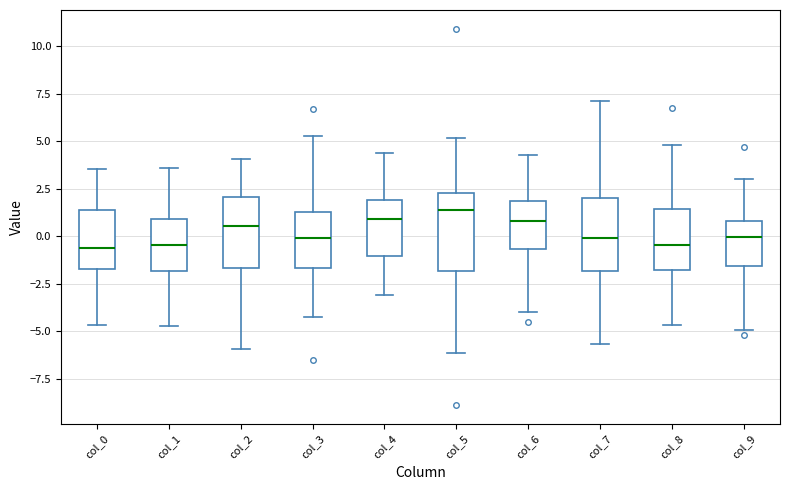

Where is the upper edge of the box for col_2 on the y-axis? The values are not printed on the chart, so give them approximately, as read against the axis.

2.0